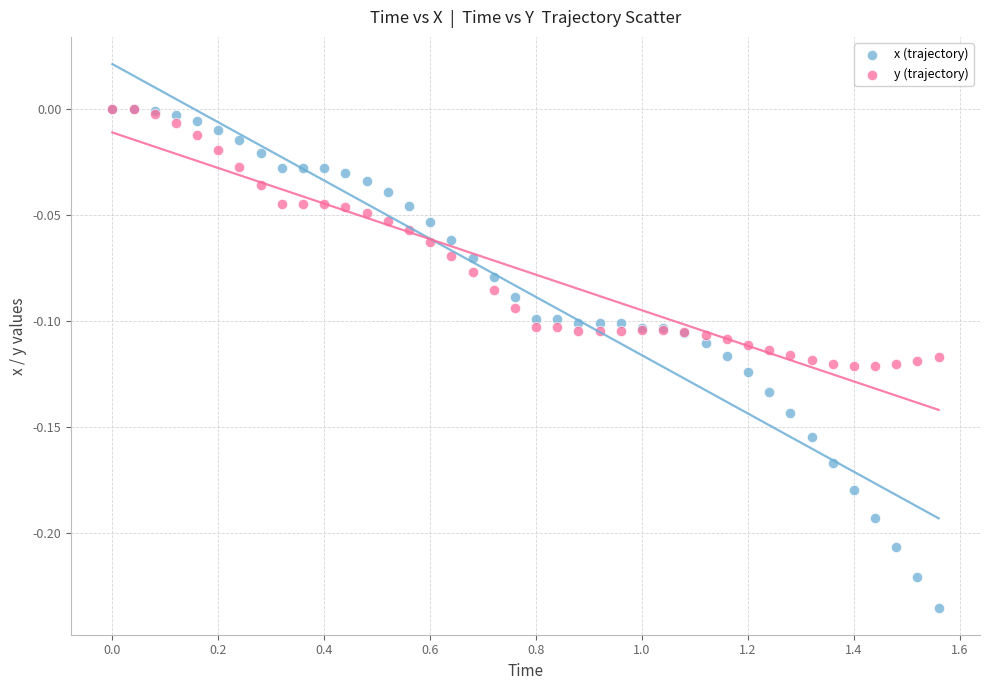

Which series reaches the minimum Y coordinate?

x (trajectory)